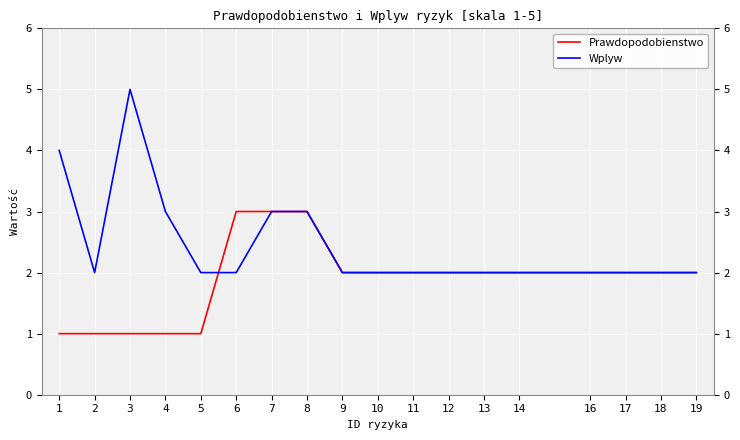

True or false: Prawdopodobienstwo has a value of 2 at 5.

False